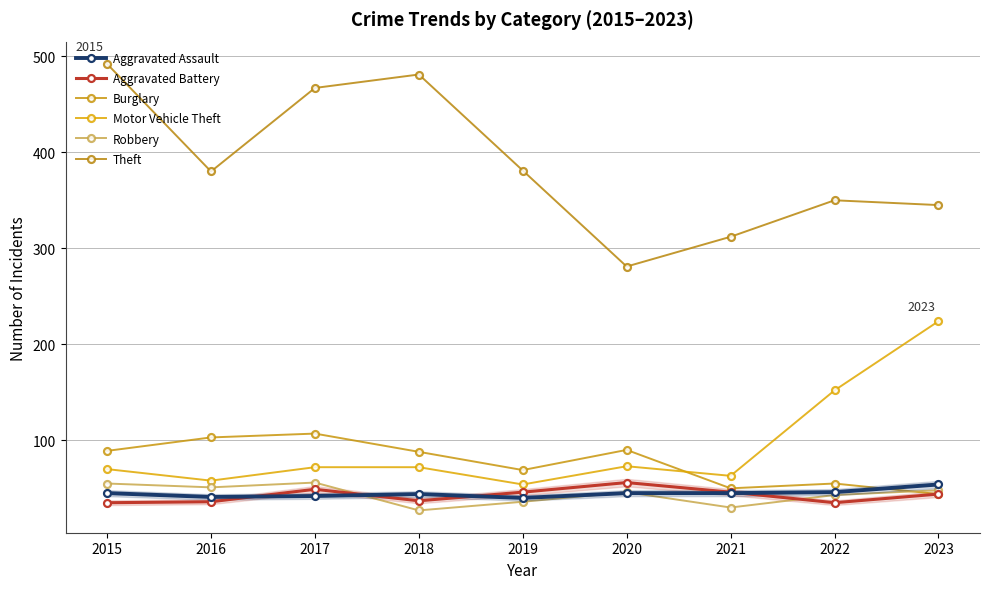

What is the difference between the highest and lowest values at 2018?

454